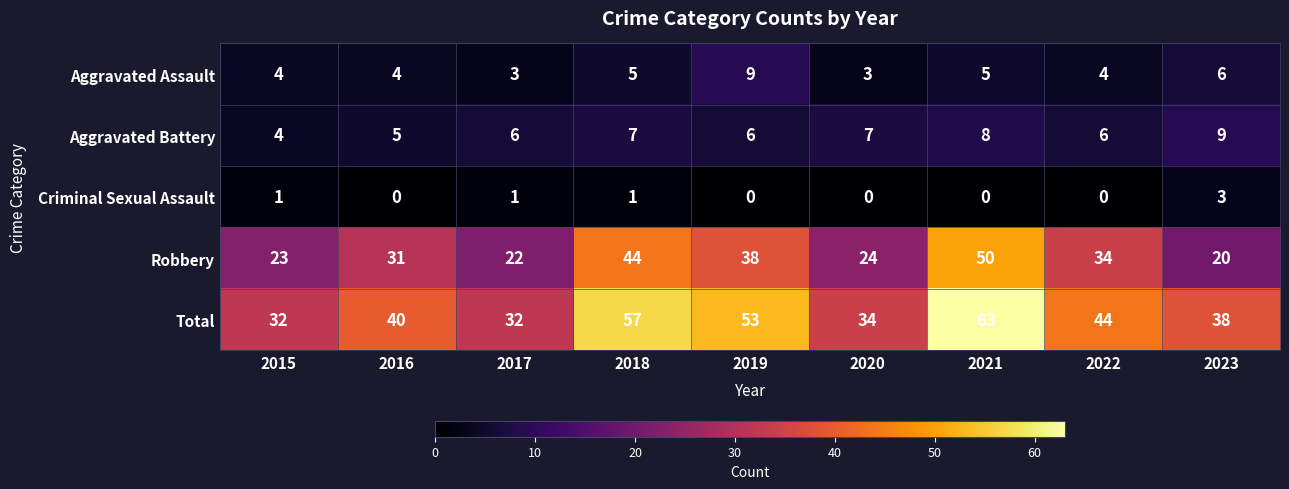

What is the difference between the second highest and second lowest values in the Aggravated Battery series?

3